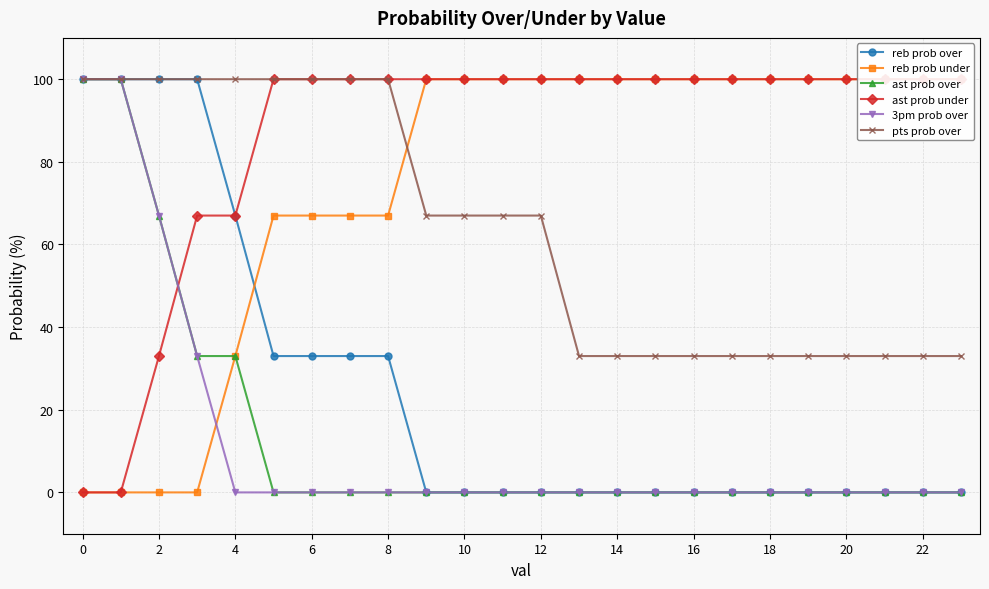

Which series has the largest total across all categories?

ast prob under